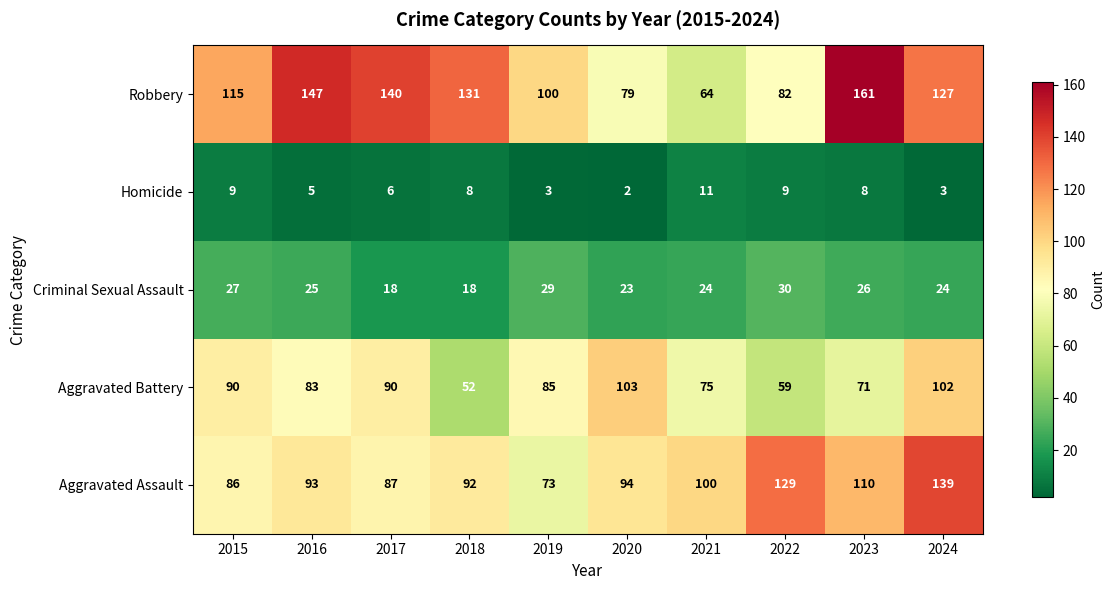

Which series changed the most between 2015 and 2018?

Aggravated Battery